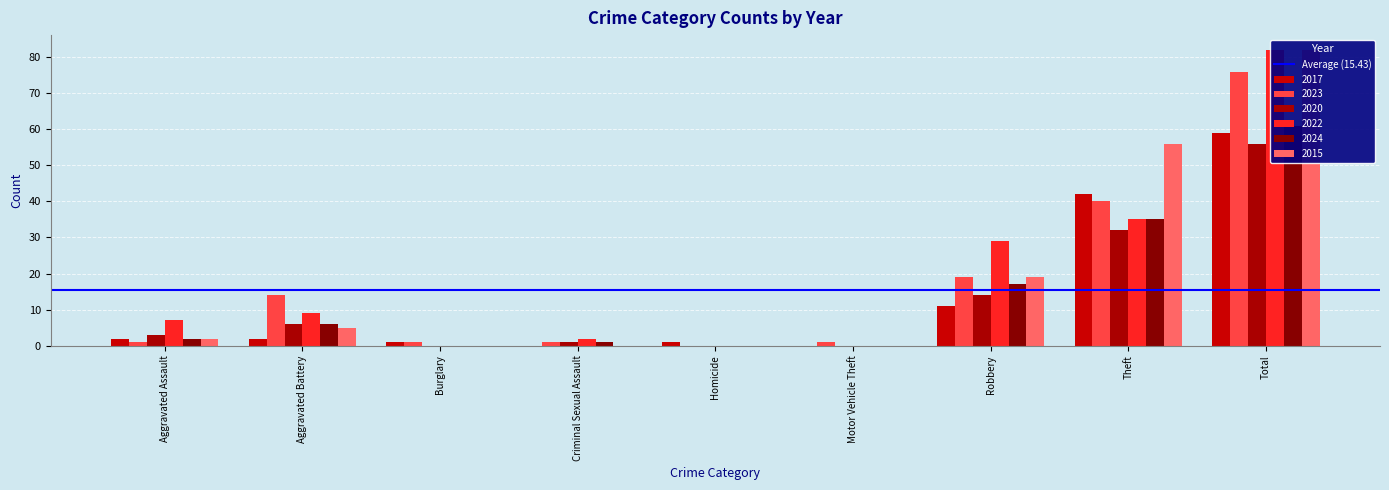

Which series changed the most between Burglary and Criminal Sexual Assault?

2022